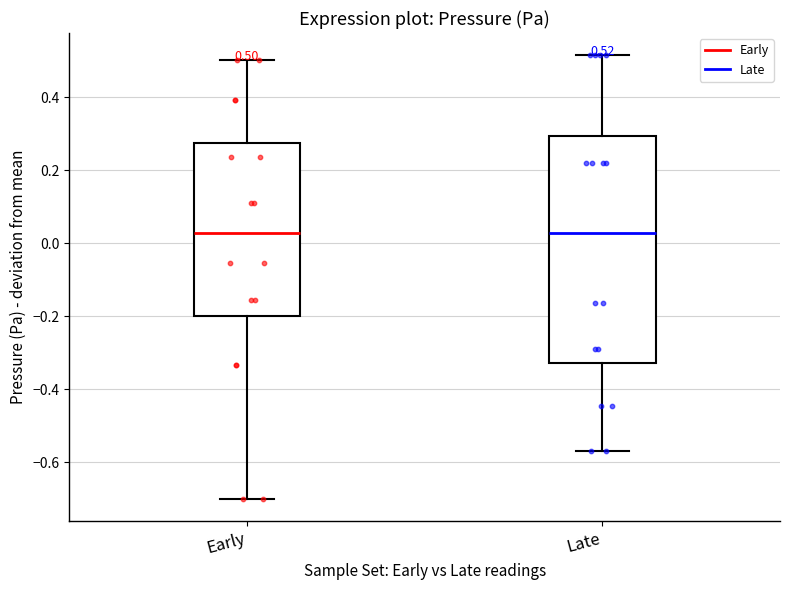

Which box is the tallest, from its lower edge to its upper edge?

Late